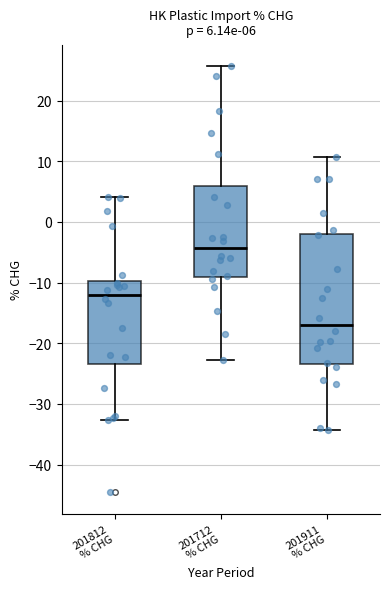

Which box is the tallest, from its lower edge to its upper edge?

201911 % CHG